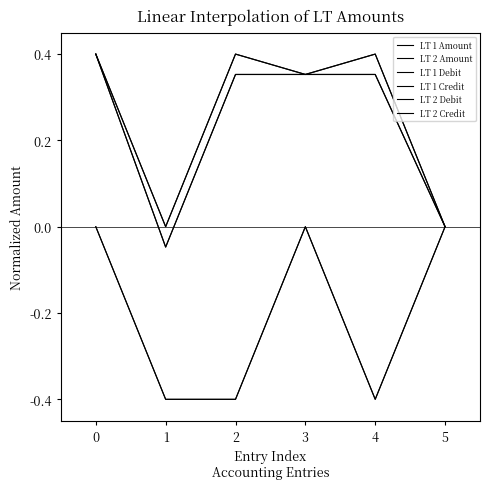

What is the average value of the LT 1 Amount series?

0.2